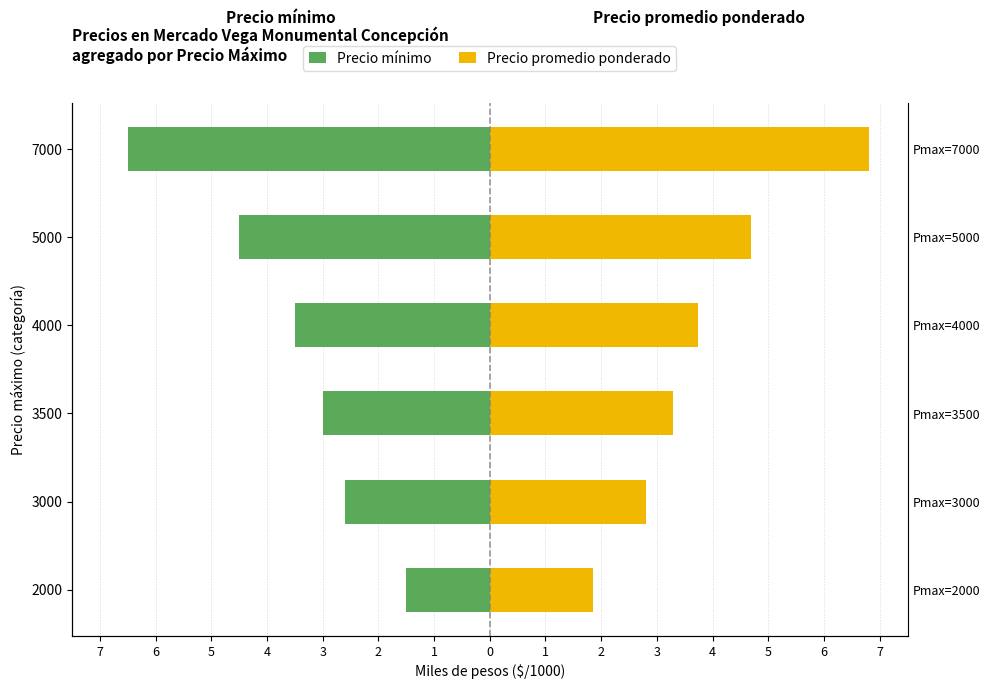

Which series has the largest total across all categories?

Precio promedio ponderado